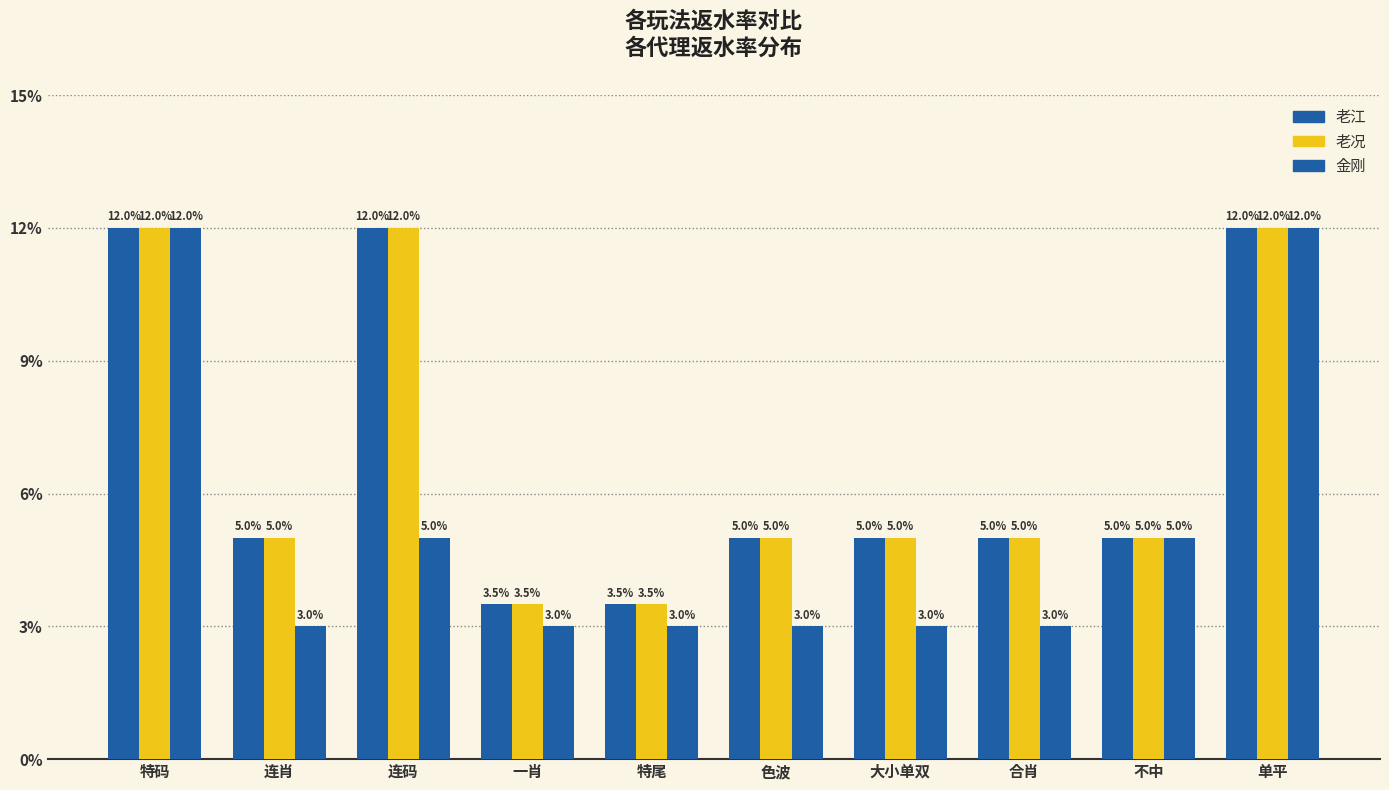

Does the chart contain stacked bars?

No